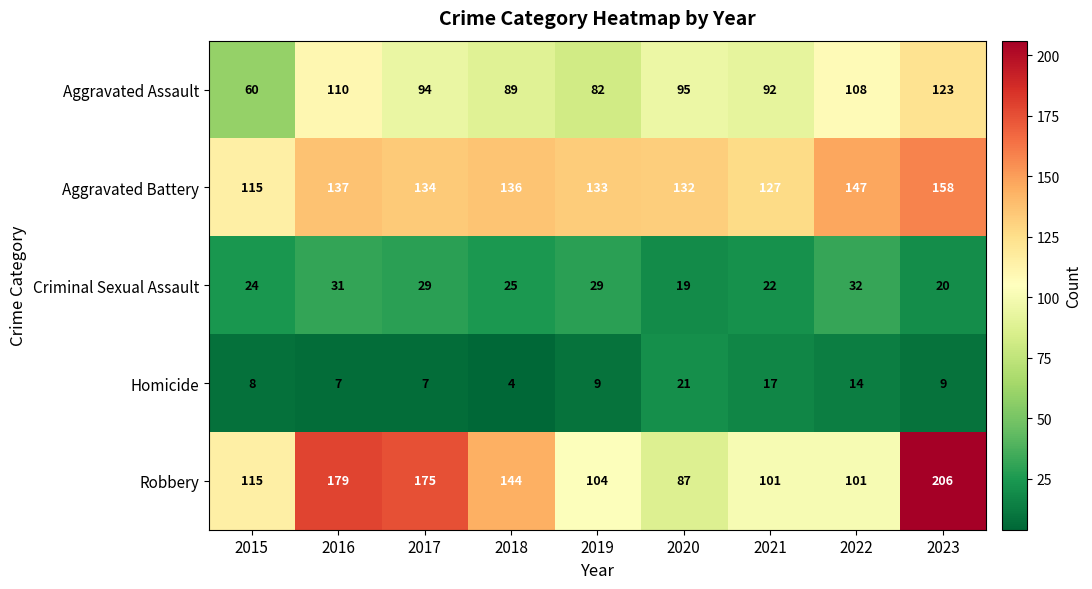

What is the total value across all series at 2017?

439